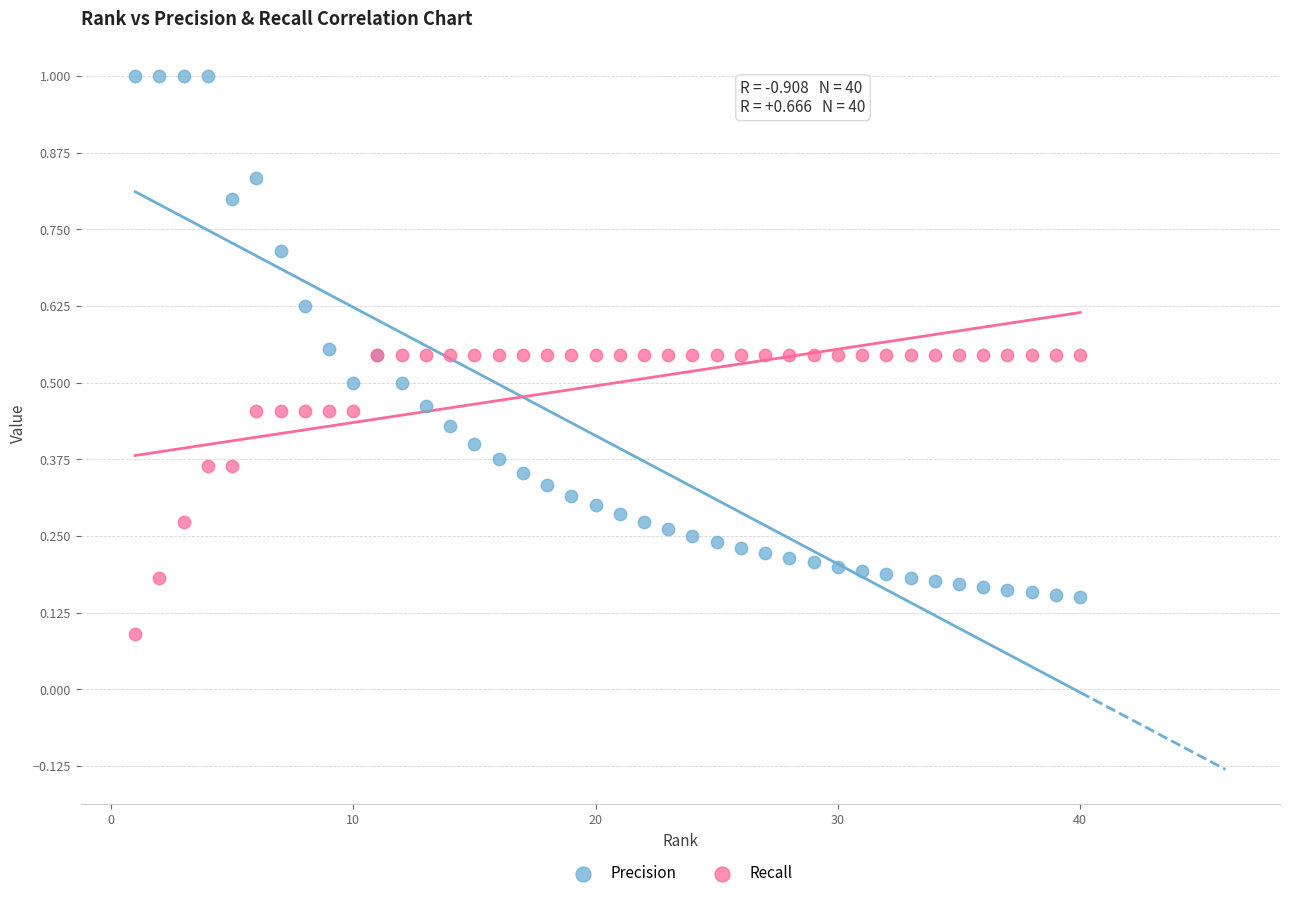

Which series contains the lowest Y value?

Recall